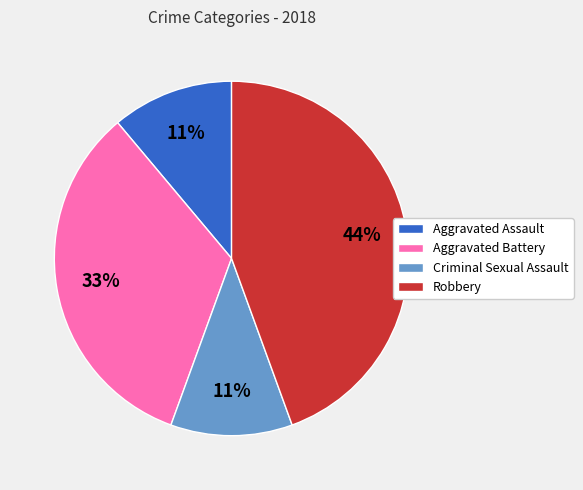

Which category has the biggest portion of the pie?

Robbery